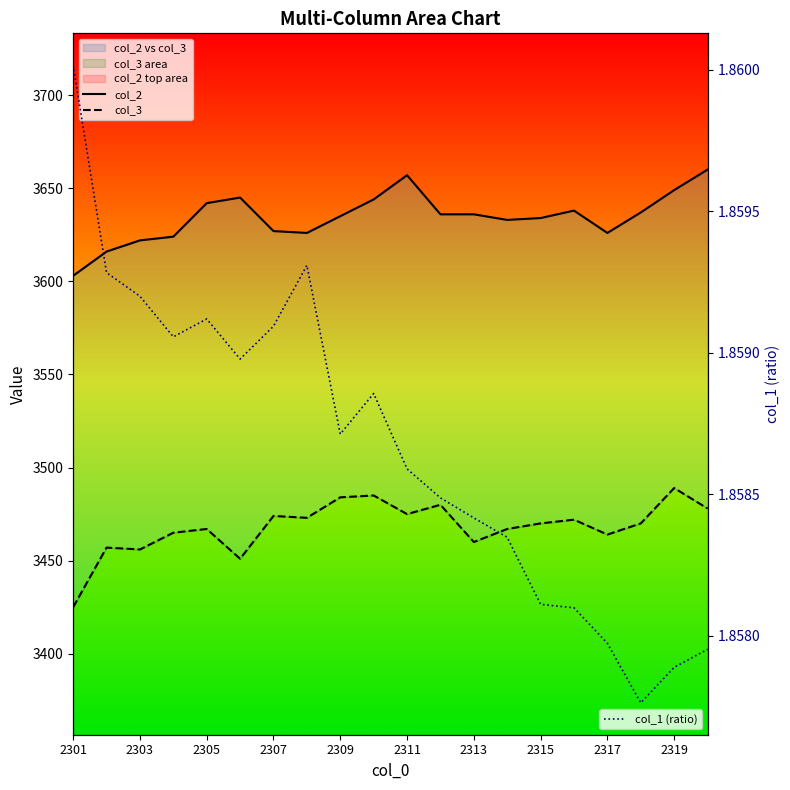

True or false: col_2 has a value of 3636.0 at 2313.

True